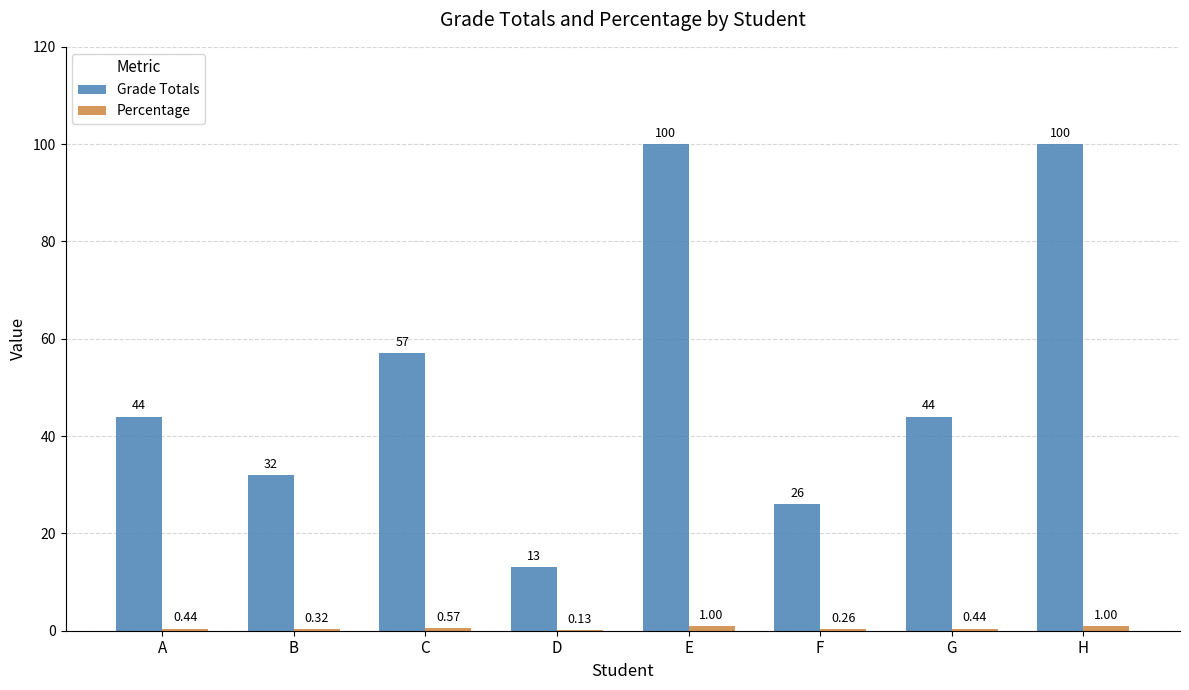

What is the total value across all series at H?

101.0